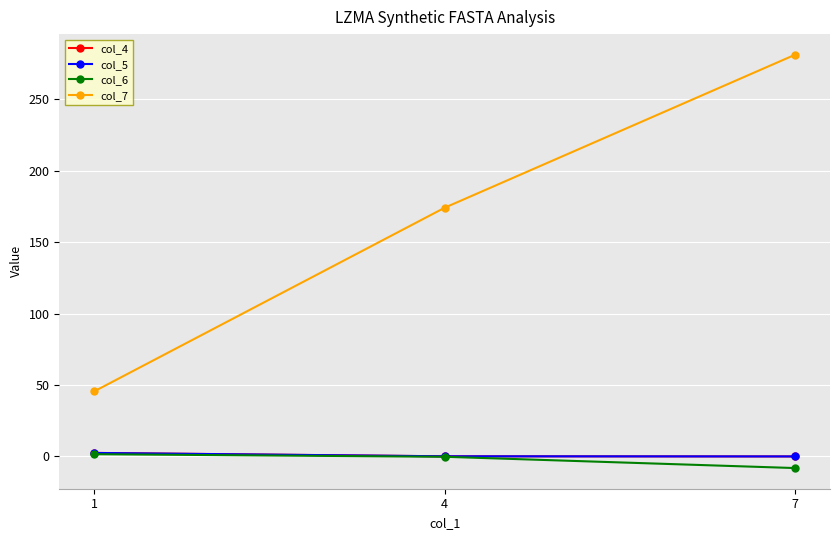

Is the value of col_7 at 4 greater than the value of col_6 at 1?

Yes